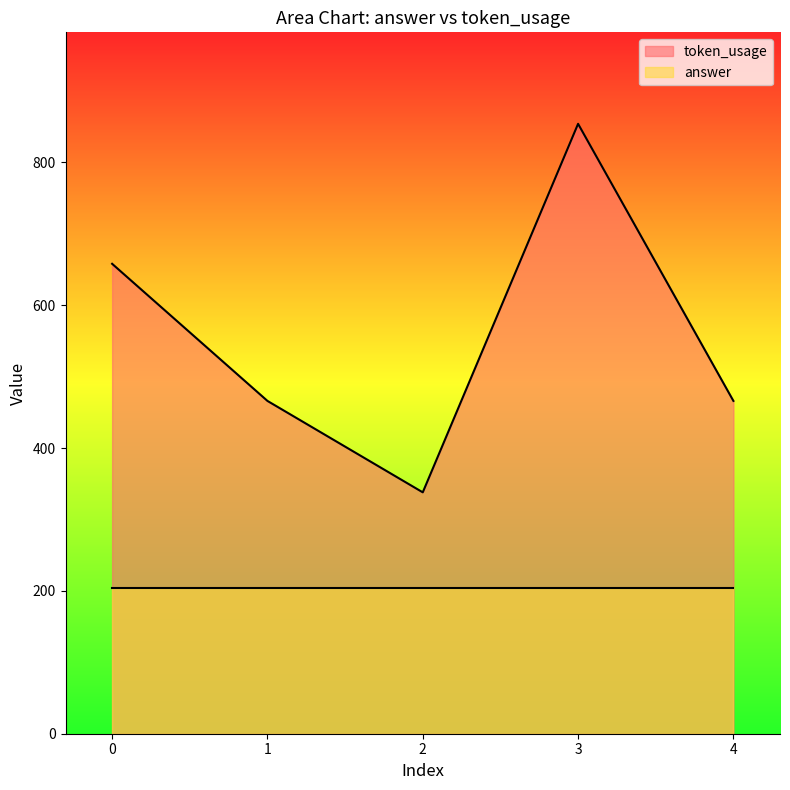

The chart shows a value of 188 at 3. True or false?

False